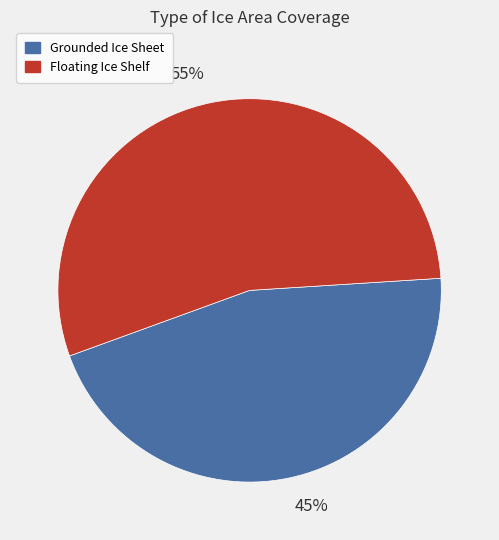

To the nearest percent, what is the average slice percentage?

50%